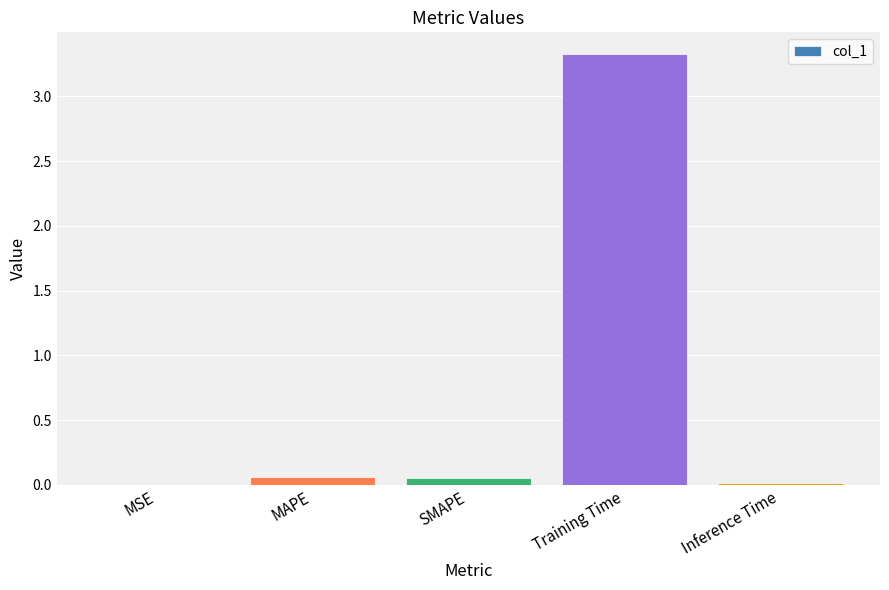

Is it true that the value at Inference Time is 0.0?

True